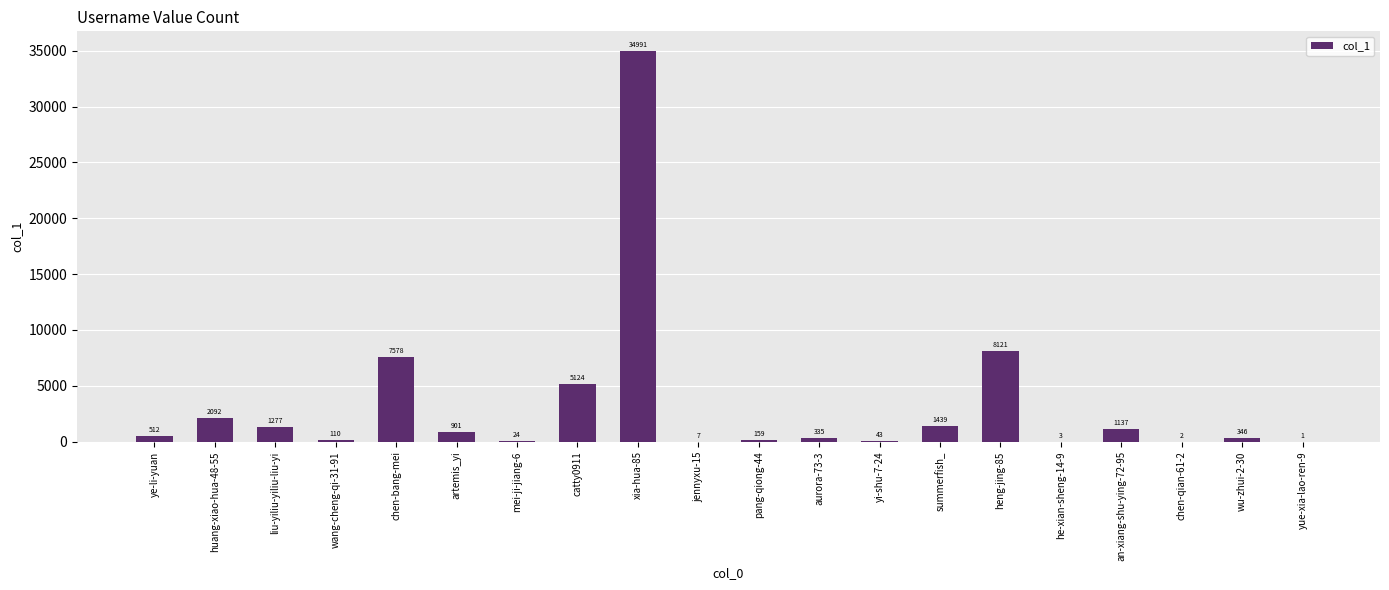

The value at liu-yiliu-yiliu-liu-yi is 1277. True or false?

True